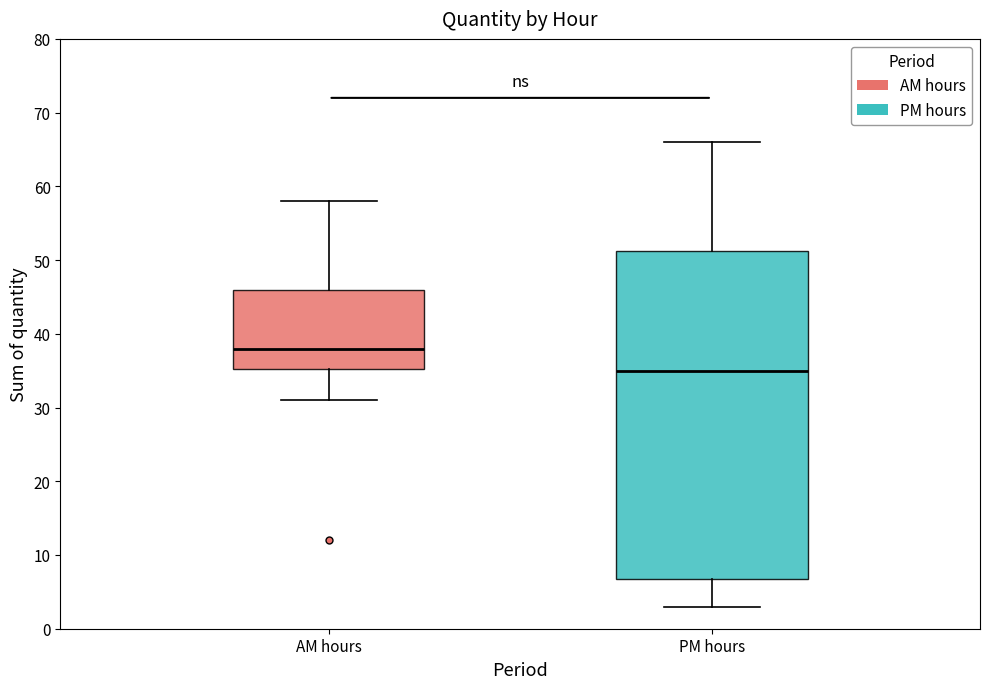

Which box's median line is the lowest?

PM hours